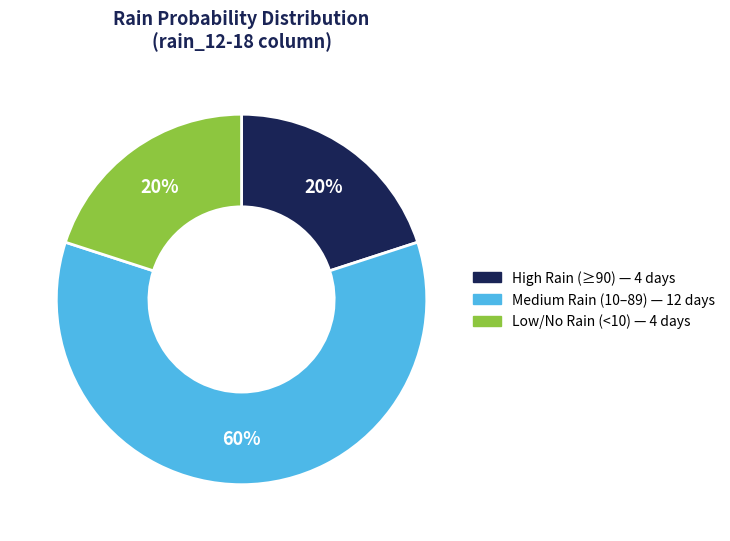

To the nearest percent, what is the difference between the largest and smallest slice percentages?

40%